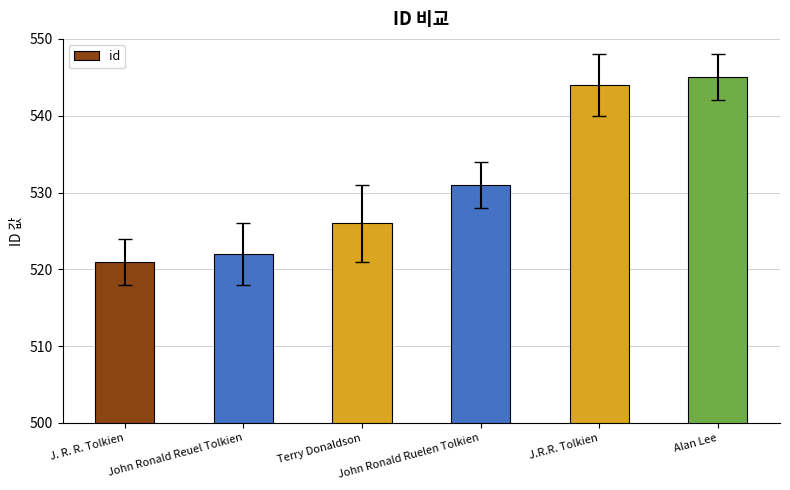

Read the value at J. R. R. Tolkien.

521